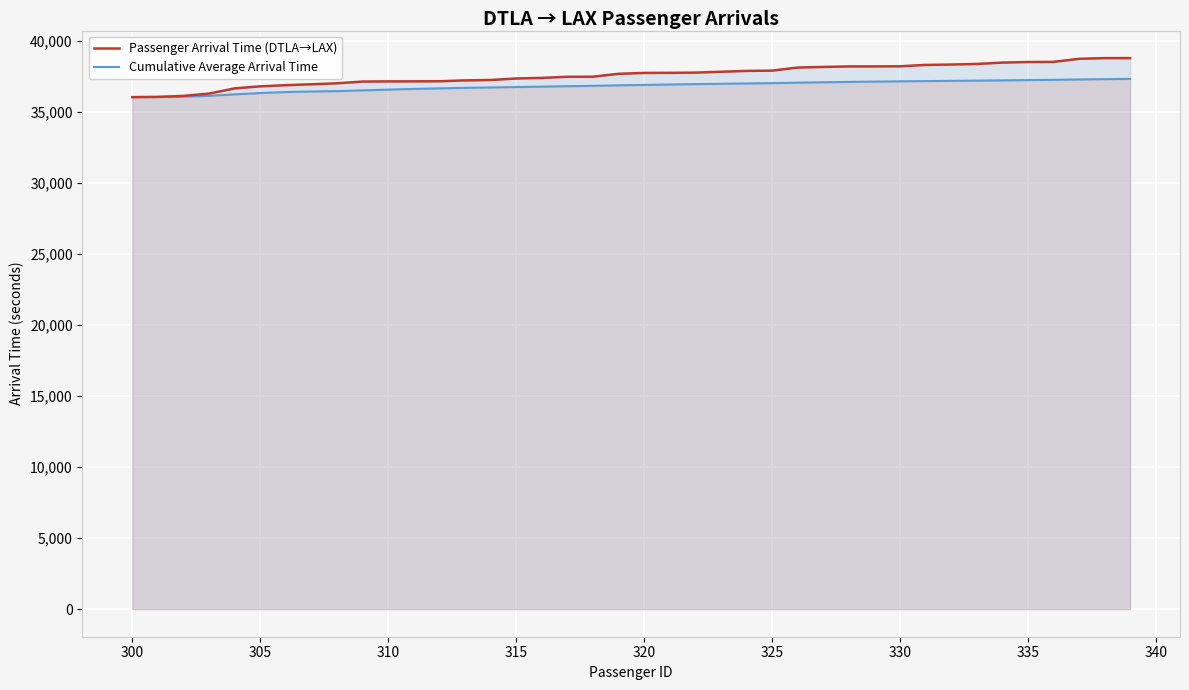

Which series has the widest spread of values?

Passenger Arrival Time (DTLA→LAX)